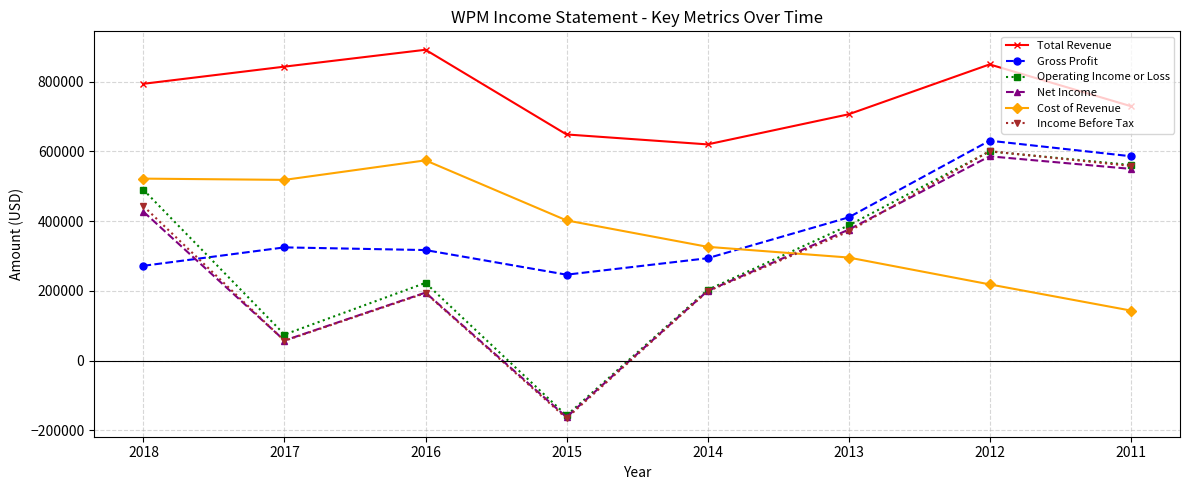

The value of Income Before Tax at 2018 is 191688. True or false?

False